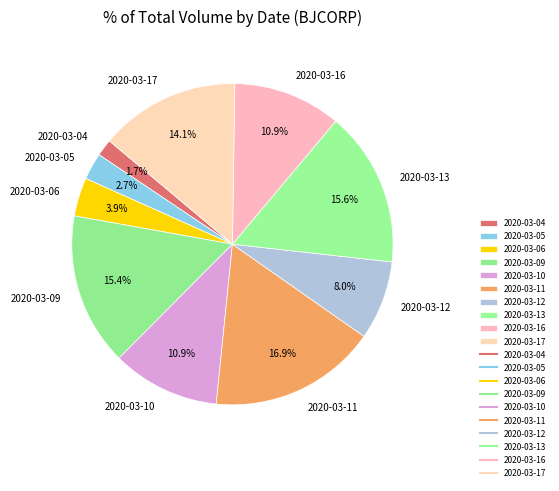

Does 2020-03-09 account for over 50% of the chart?

No